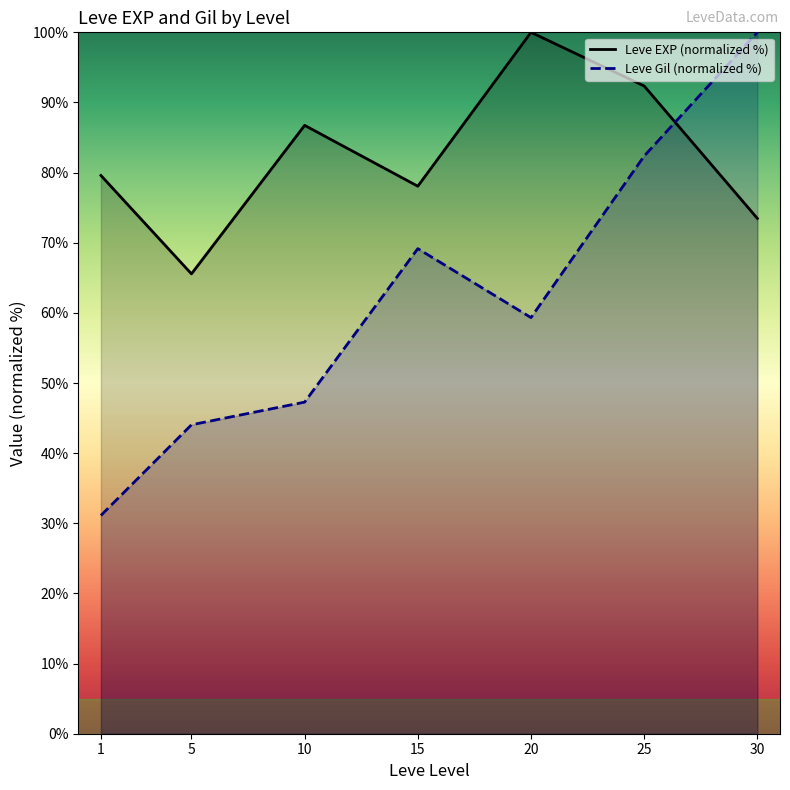

Does the chart display data point markers on the line(s)?

No